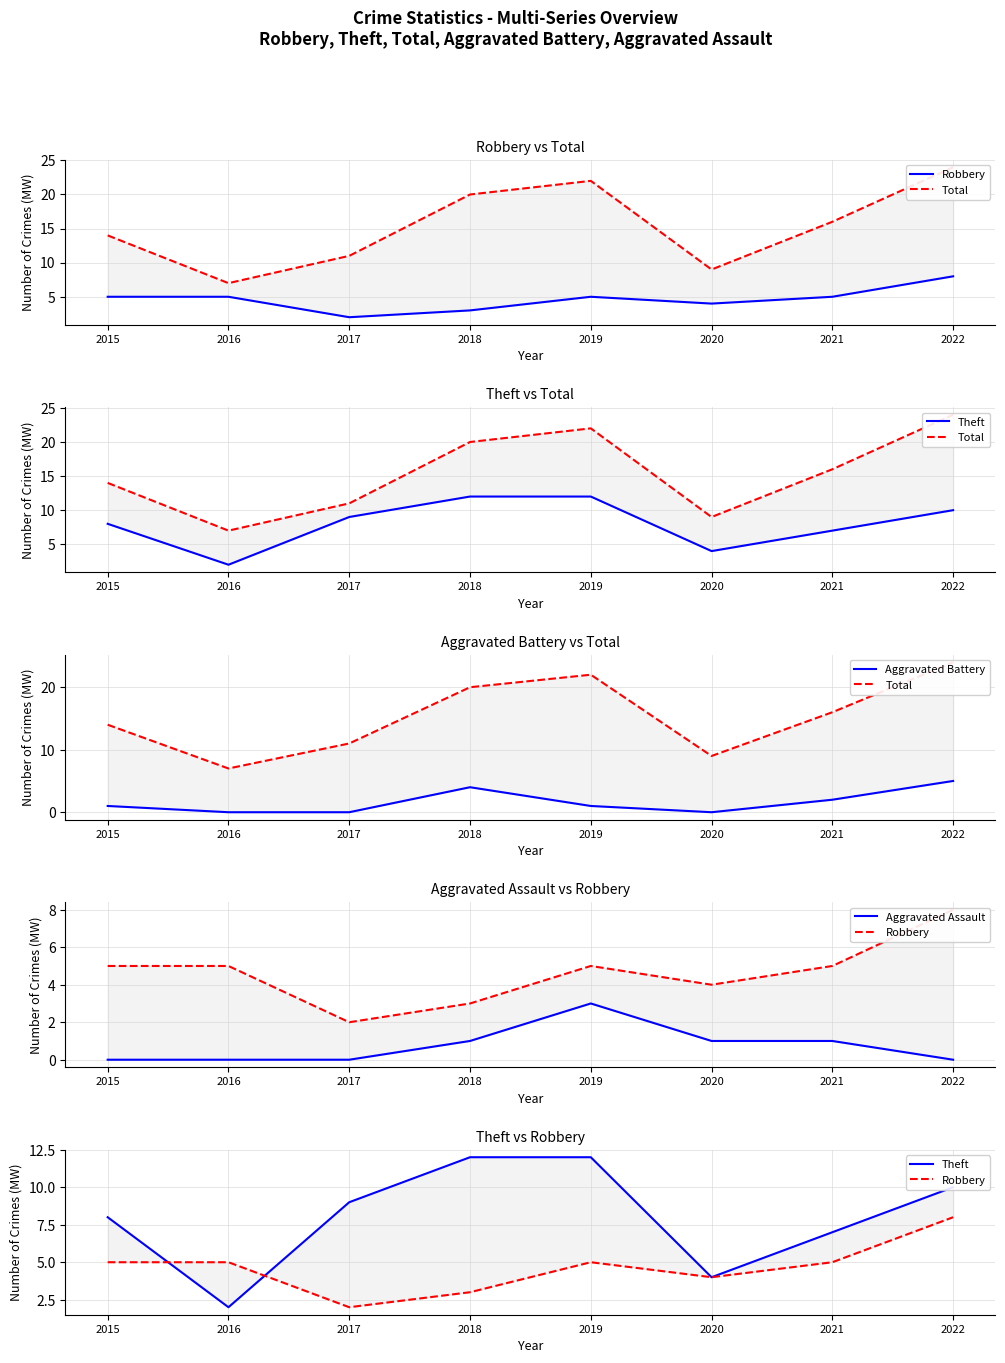

The value of Total at 2017 is 5. True or false?

False